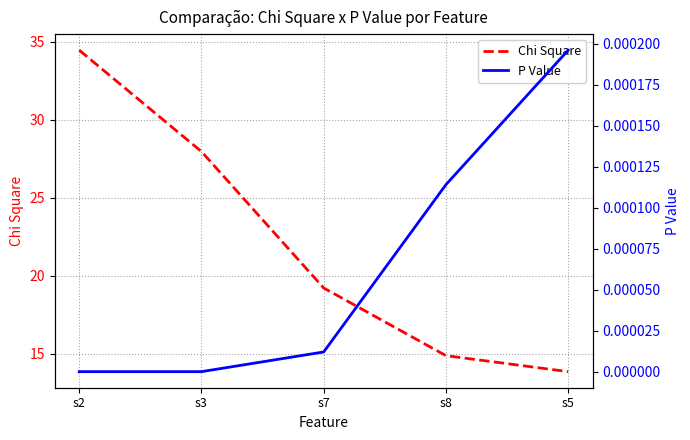

Which series has the largest total across all categories?

Chi Square